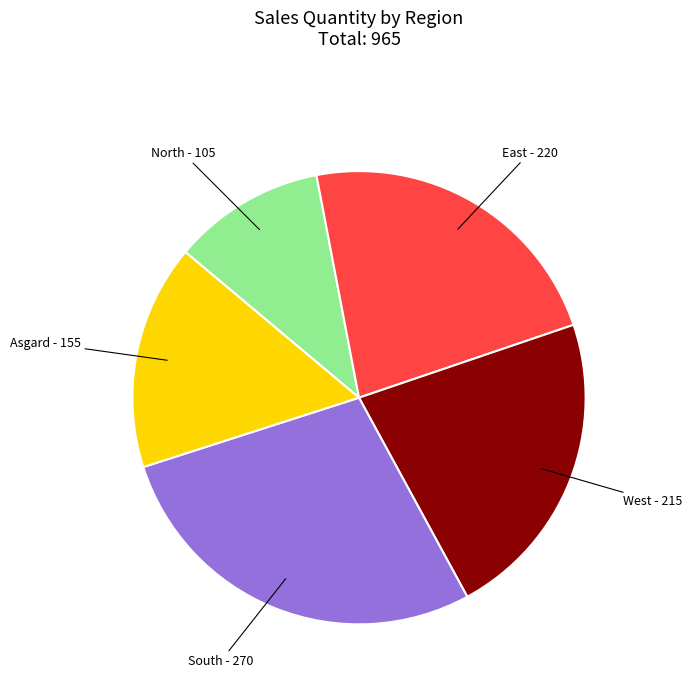

Rank the categories by value from highest to lowest.

South - 270, East - 220, West - 215, Asgard - 155, North - 105